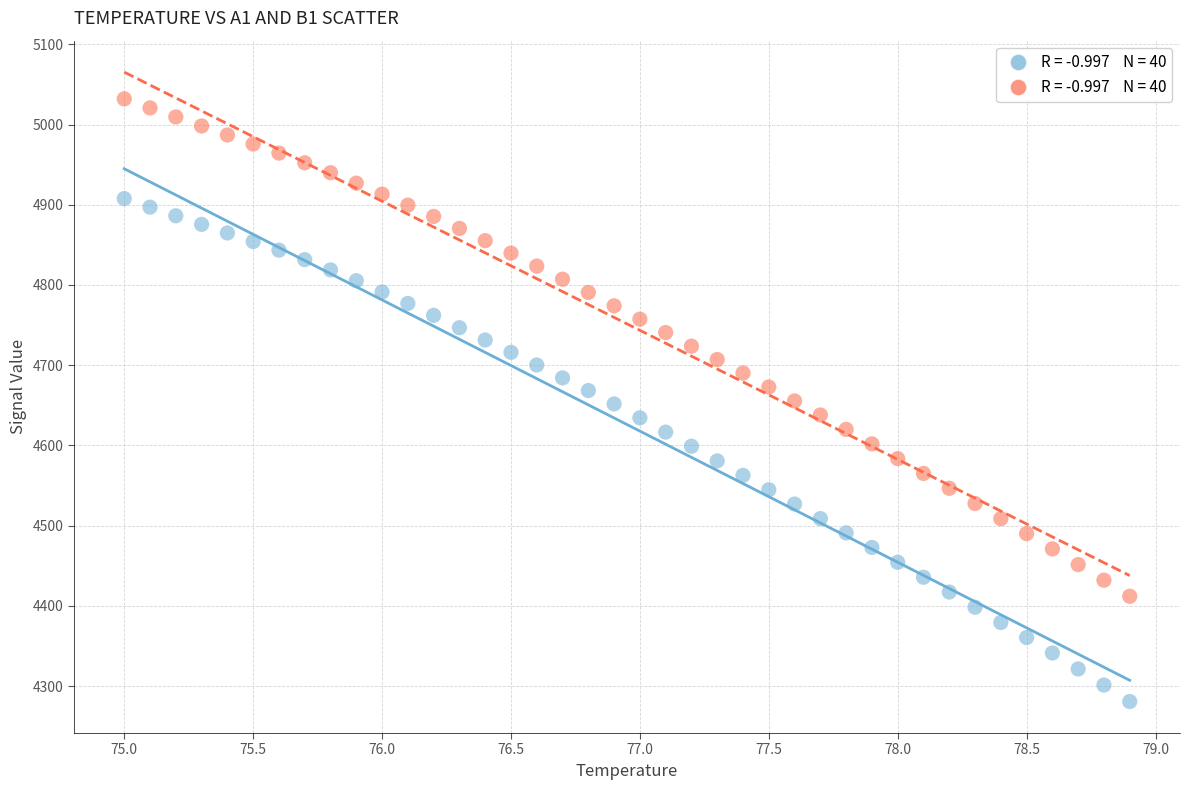

Across all data points, what is the range of Y values (max minus min)?

751.4